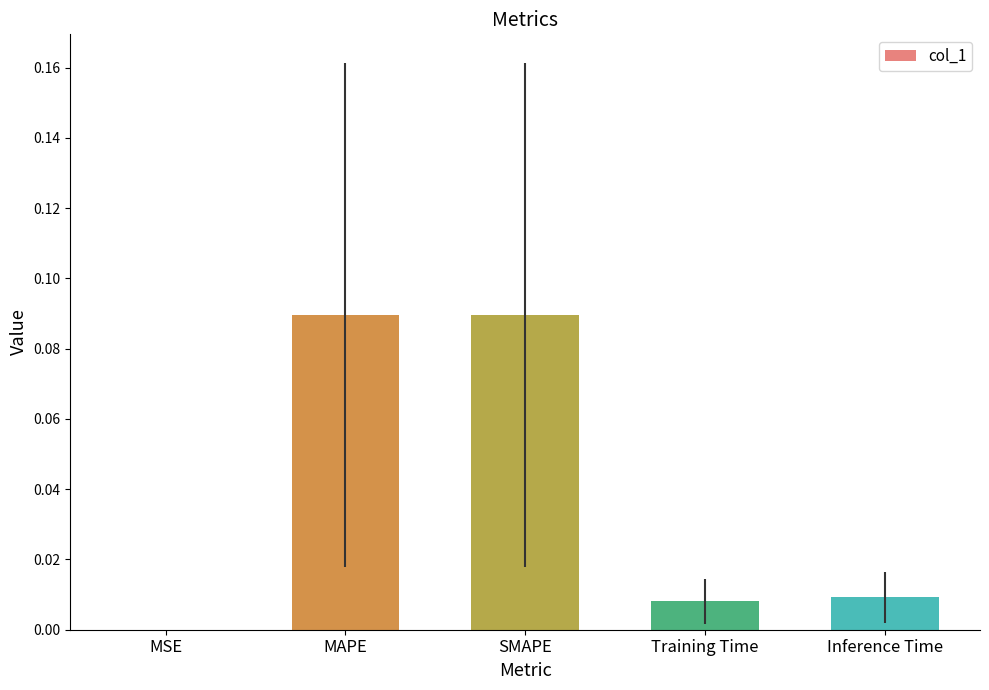

Which has a higher value, SMAPE or Training Time?

SMAPE